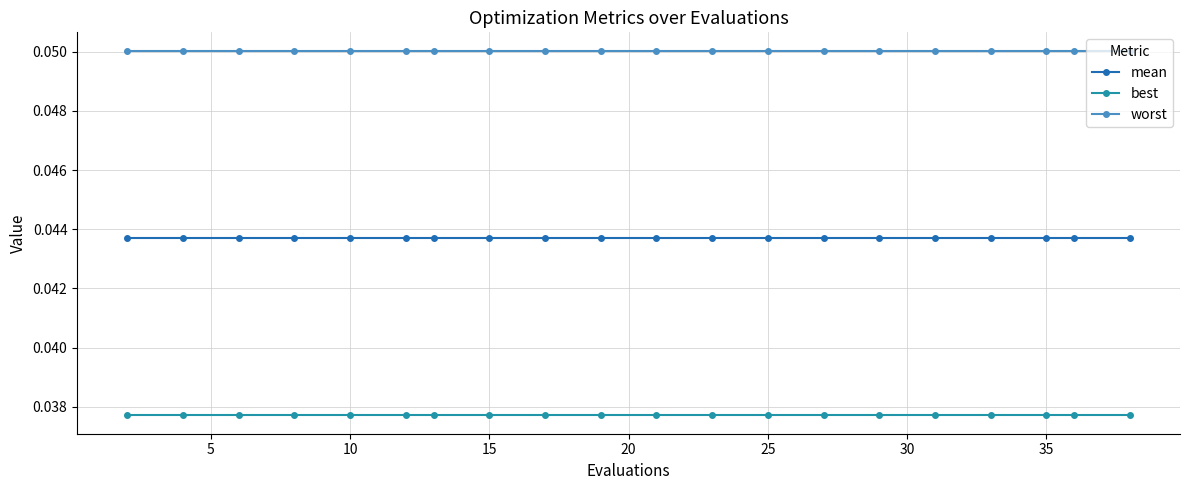

List the series in order of their peak value, highest first.

worst, mean, best